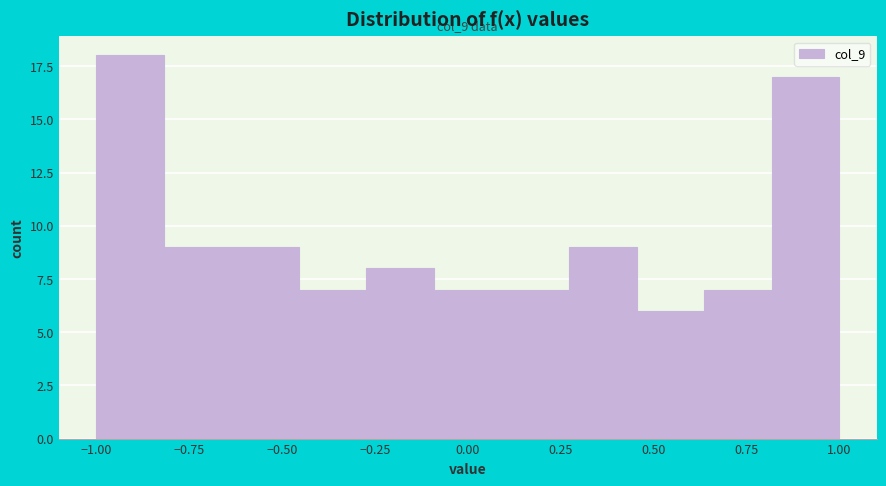

Read against the x-axis, roughly where is the centre of the tallest bar?

-0.90